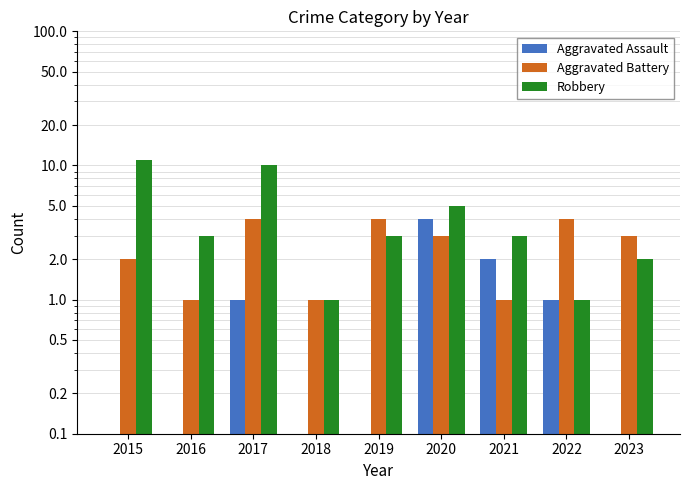

What is the highest value of the Aggravated Battery series?

4